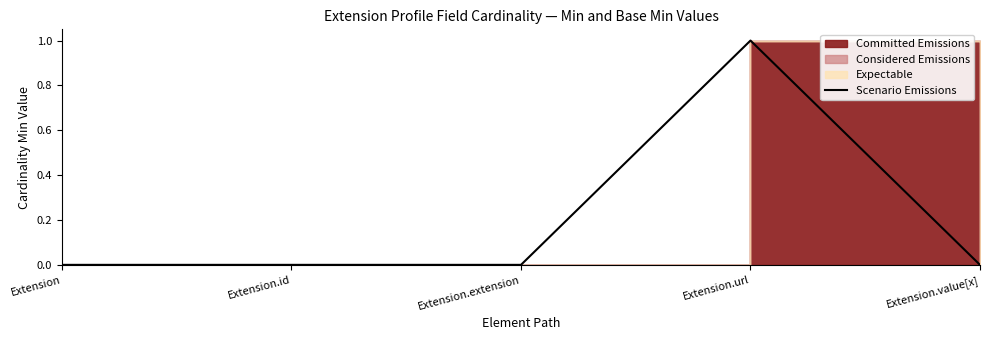

What is the label of the 5th point from the left?

Extension.value[x]